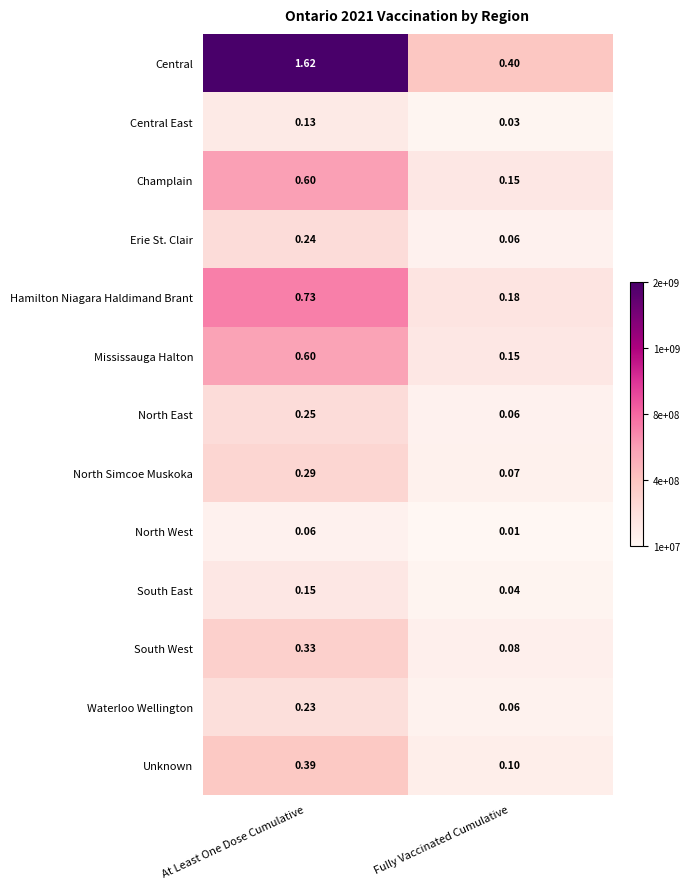

Is the value of North Simcoe Muskoka at At Least One Dose Cumulative greater than the value of Central at At Least One Dose Cumulative?

No